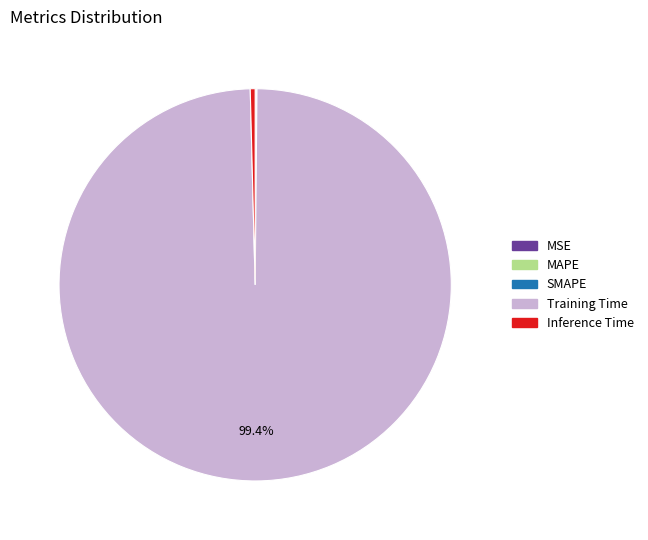

Which category accounts for the majority?

Training Time